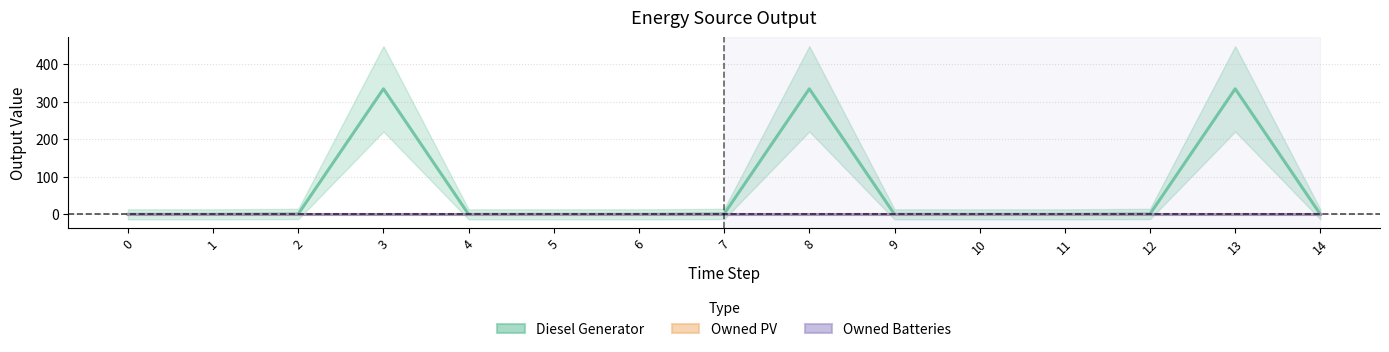

How many interior local peaks does the Diesel Generator series have?

3